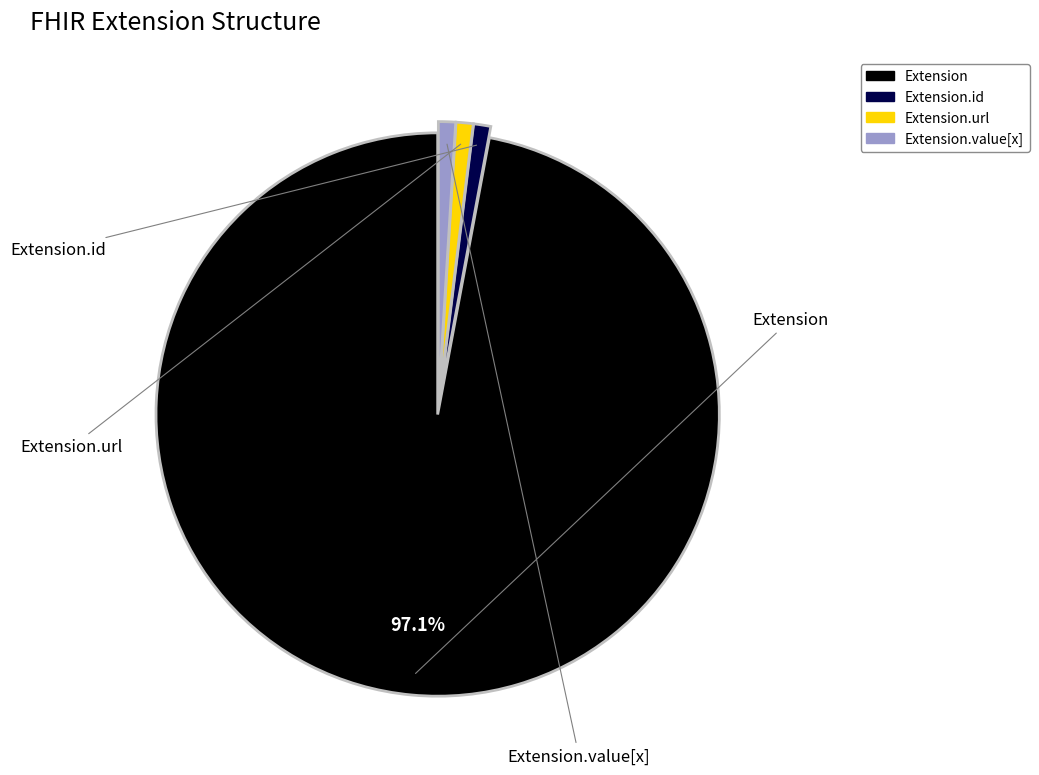

Is there any slice that represents more than half of the pie?

Yes